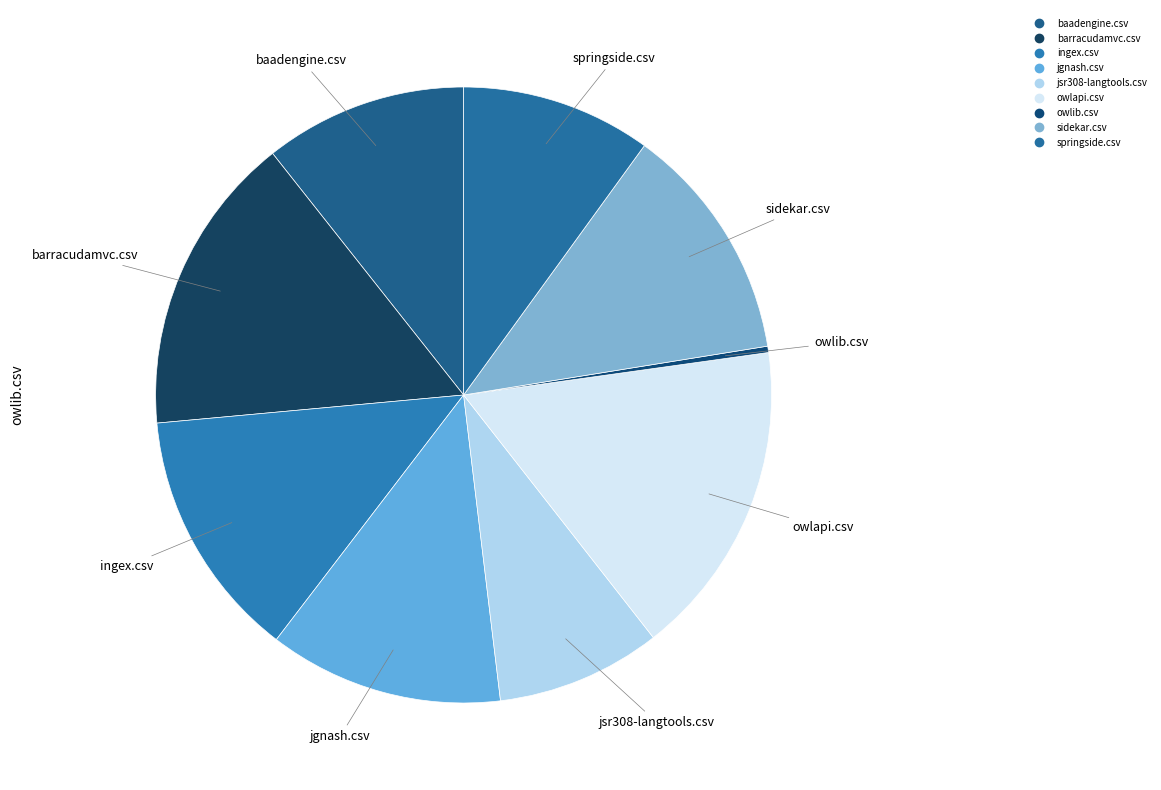

The barracudamvc.csv slice represents 16% of the pie. True or false?

True